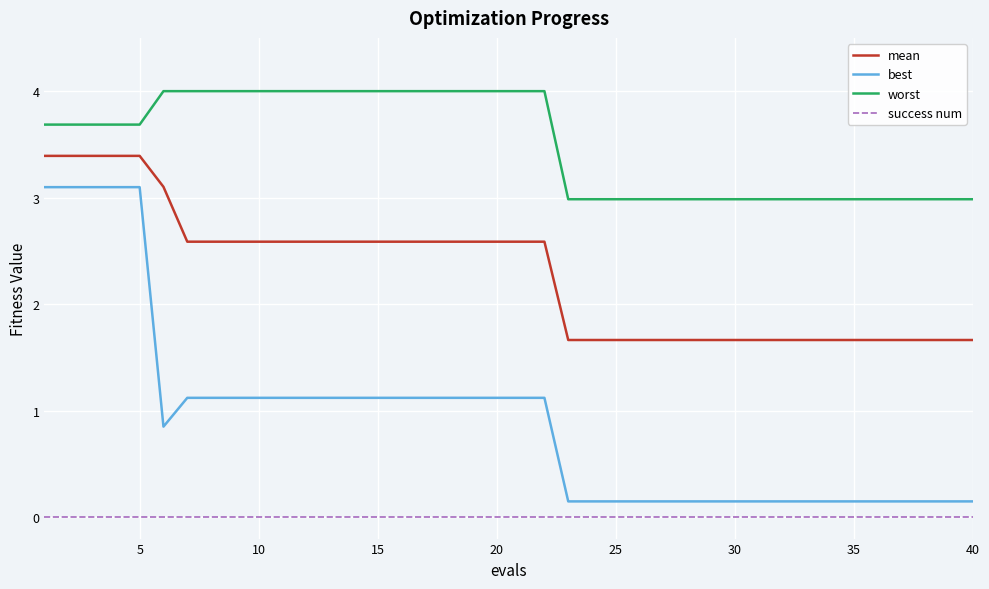

True or false: worst and mean cross at least once.

False